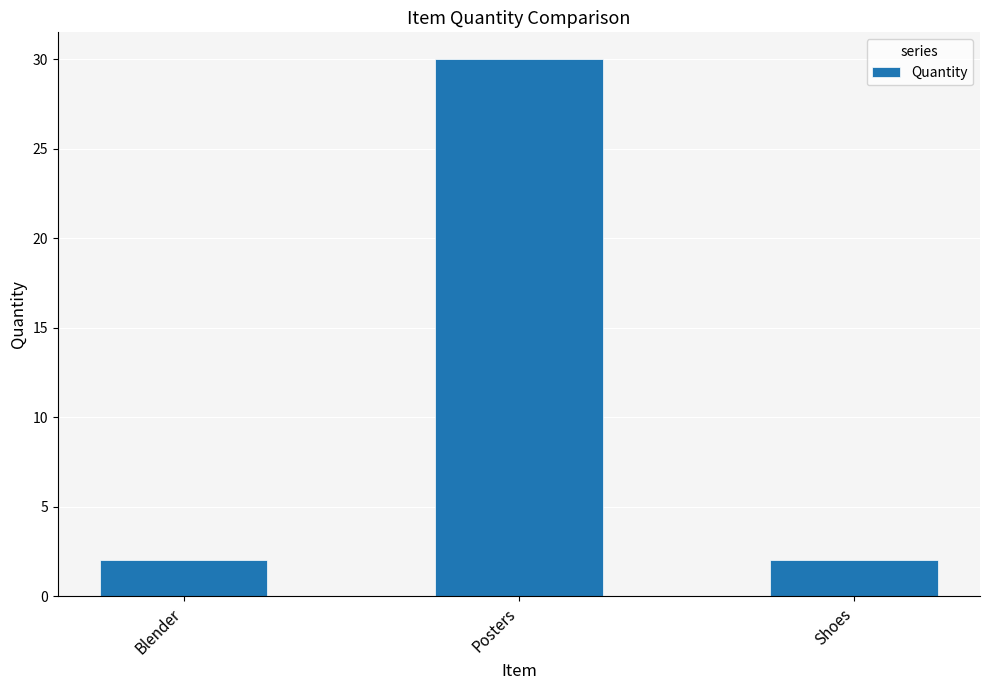

How many distinct data groups are displayed?

1